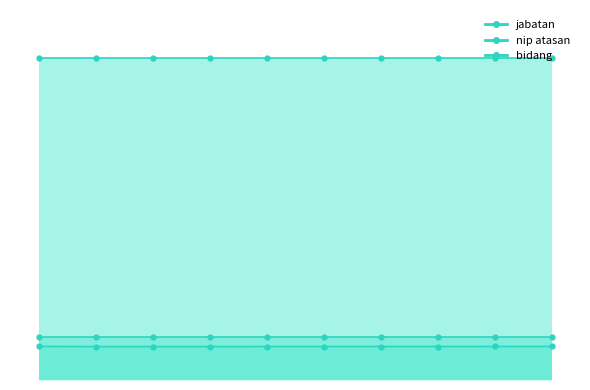

True or false: jabatan and bidang intersect in this chart.

False